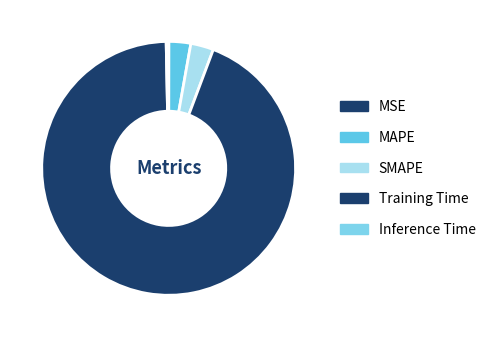

To the nearest percent, what is the difference between the largest and smallest slice percentages?

94%